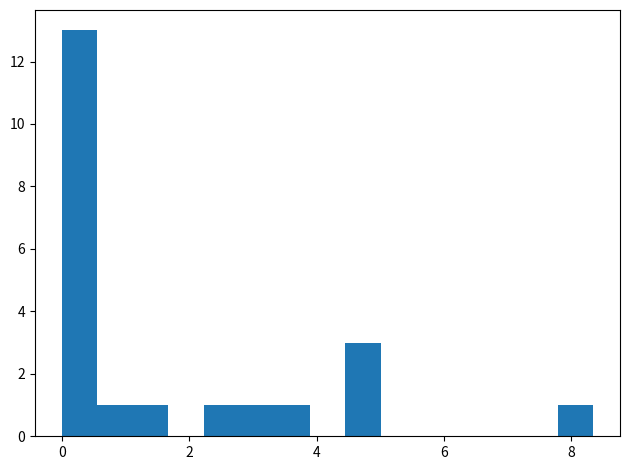

Around what value on the x-axis is the tallest bar? Give the approximate position of its centre, as read against the axis.

0.2